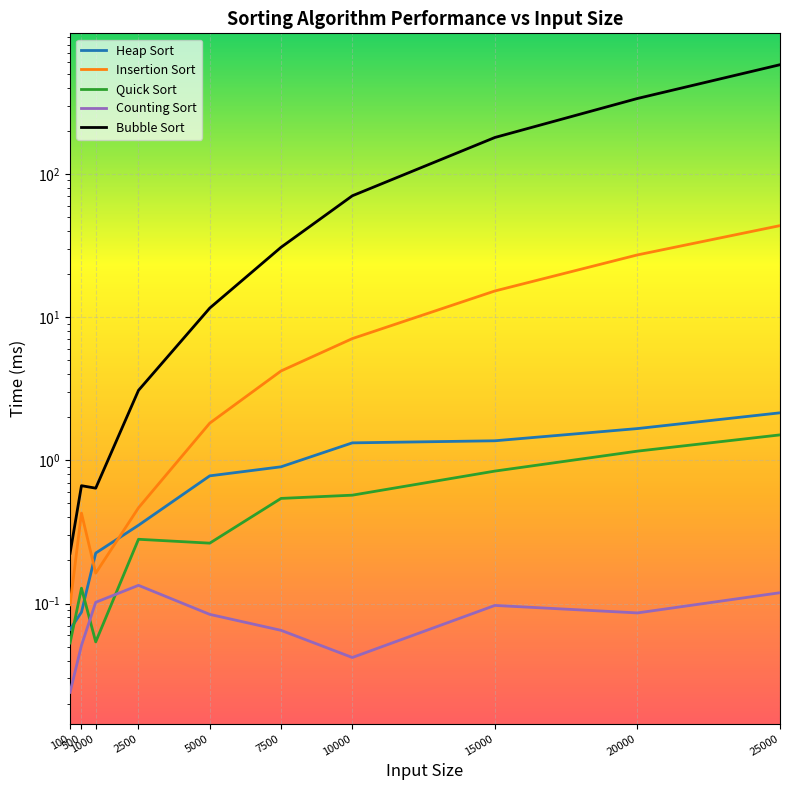

How many series are shown in this chart?

5